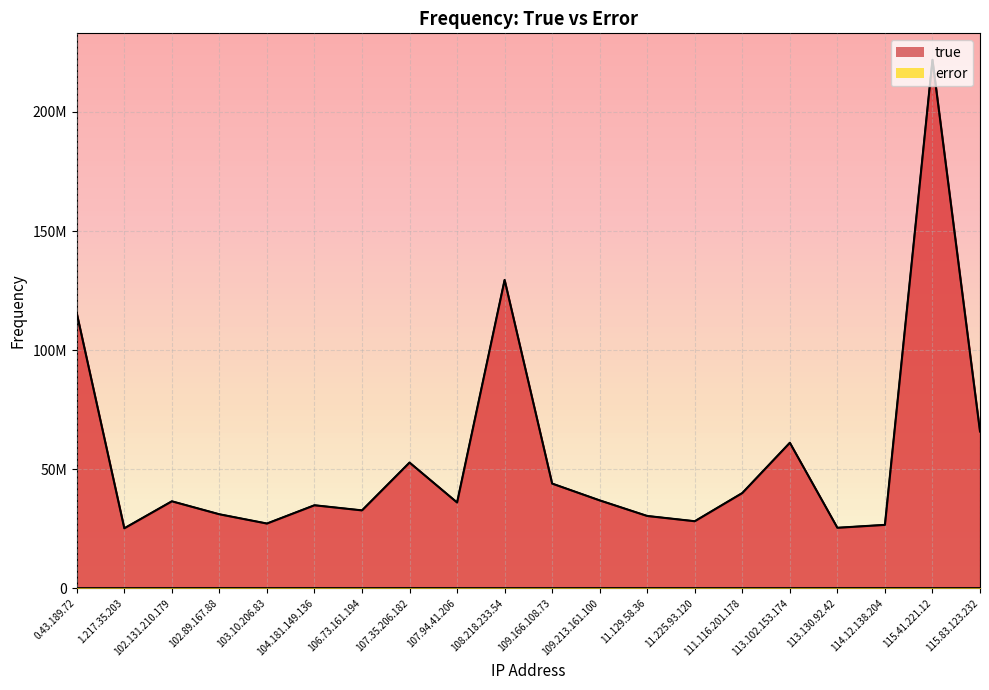

Is it true that error equals 12390 at 107.94.41.206?

True